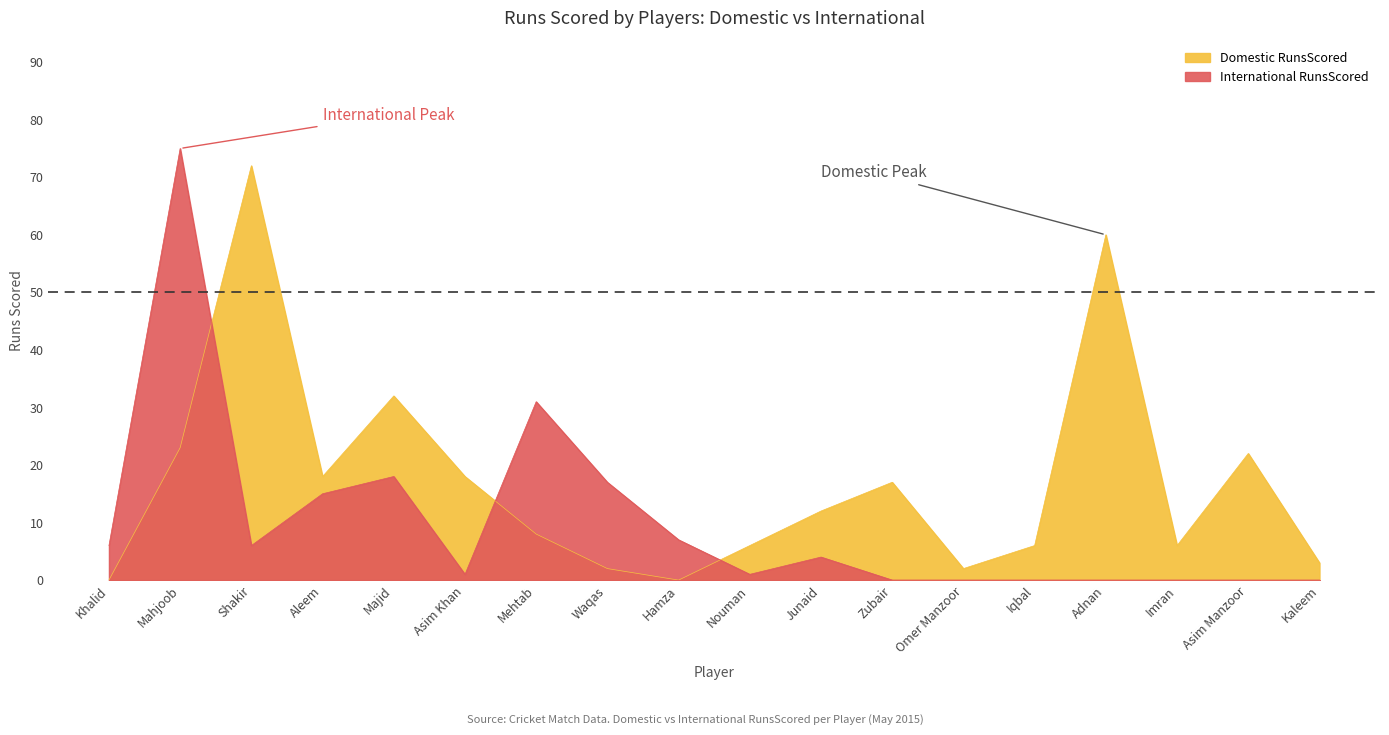

How many data points in International RunsScored are less than 4?

9